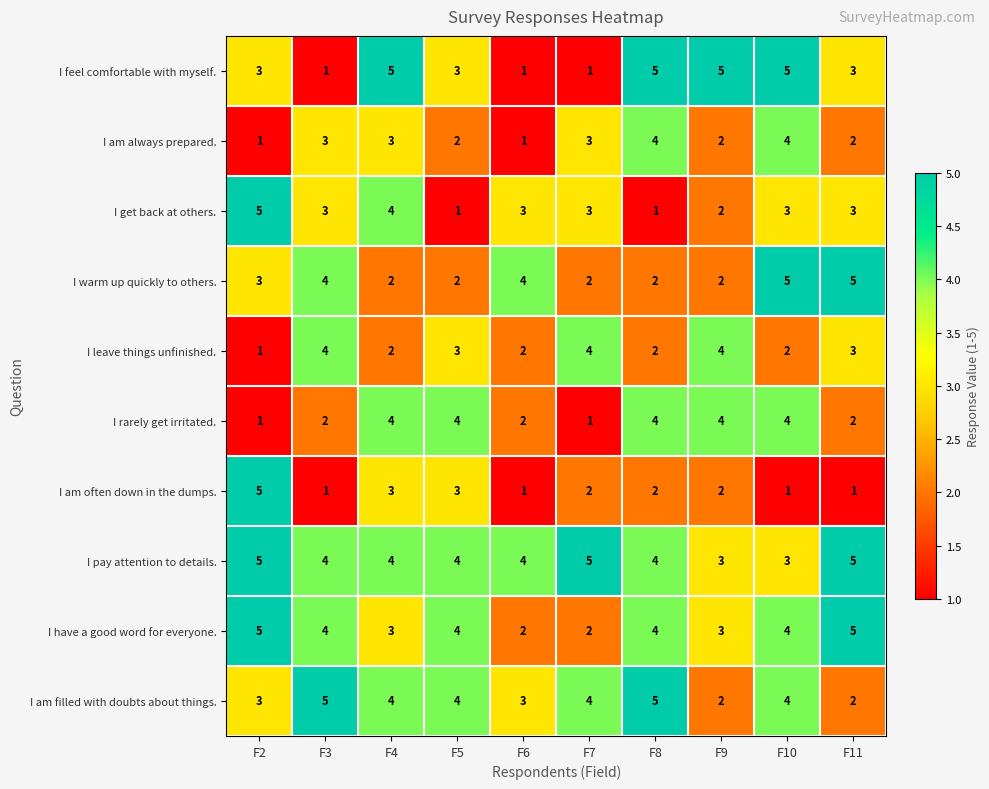

At which label does I leave things unfinished. first exceed 3?

F3